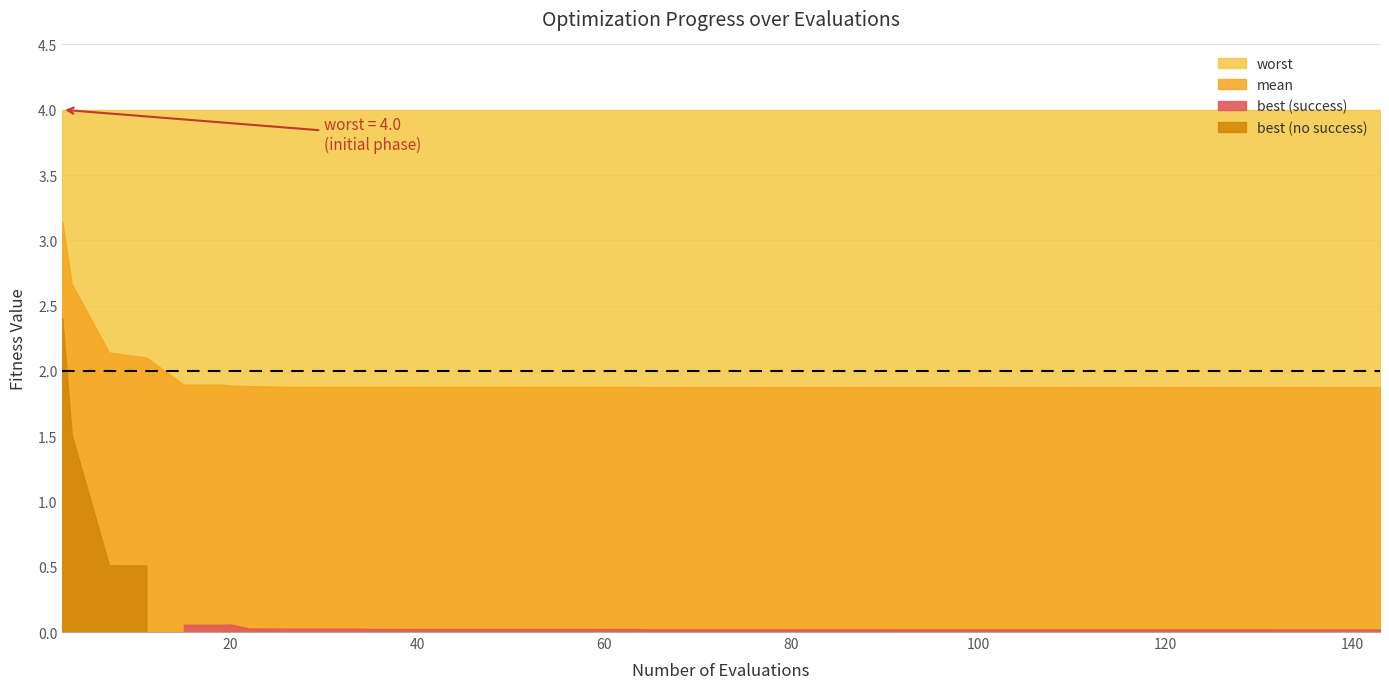

Reading left to right, extract all data points from this chart.

evals: 2.0	3.0	7.0	11.0	15.0	19.0	20.0	22.0	26.0	30.0	34.0	35.0	39.0	43.0	47.0	51.0	55.0	59.0	63.0	65.0	69.0	73.0	77.0	81.0	85.0	89.0	91.0	95.0	99.0	103.0	107.0	111.0	115.0	119.0	123.0	127.0	131.0	135.0	139.0	143.0
mean: 3.1	2.7	2.1	2.1	1.9	1.9	1.9	1.9	1.9	1.9	1.9	1.9	1.9	1.9	1.9	1.9	1.9	1.9	1.9	1.9	1.9	1.9	1.9	1.9	1.9	1.9	1.9	1.9	1.9	1.9	1.9	1.9	1.9	1.9	1.9	1.9	1.9	1.9	1.9	1.9
best: 2.4	1.5	0.5	0.5	0.1	0.1	0.1	0.0	0.0	0.0	0.0	0.0	0.0	0.0	0.0	0.0	0.0	0.0	0.0	0.0	0.0	0.0	0.0	0.0	0.0	0.0	0.0	0.0	0.0	0.0	0.0	0.0	0.0	0.0	0.0	0.0	0.0	0.0	0.0	0.0
worst: 4.0	4.0	4.0	4.0	4.0	4.0	4.0	4.0	4.0	4.0	4.0	4.0	4.0	4.0	4.0	4.0	4.0	4.0	4.0	4.0	4.0	4.0	4.0	4.0	4.0	4.0	4.0	4.0	4.0	4.0	4.0	4.0	4.0	4.0	4.0	4.0	4.0	4.0	4.0	4.0
success_num: 0.0	0.0	0.0	0.0	1.0	1.0	2.0	1.0	2.0	2.0	2.0	2.0	2.0	2.0	2.0	2.0	2.0	2.0	2.0	2.0	2.0	2.0	2.0	2.0	2.0	2.0	2.0	2.0	2.0	2.0	2.0	2.0	2.0	2.0	2.0	2.0	2.0	2.0	2.0	2.0